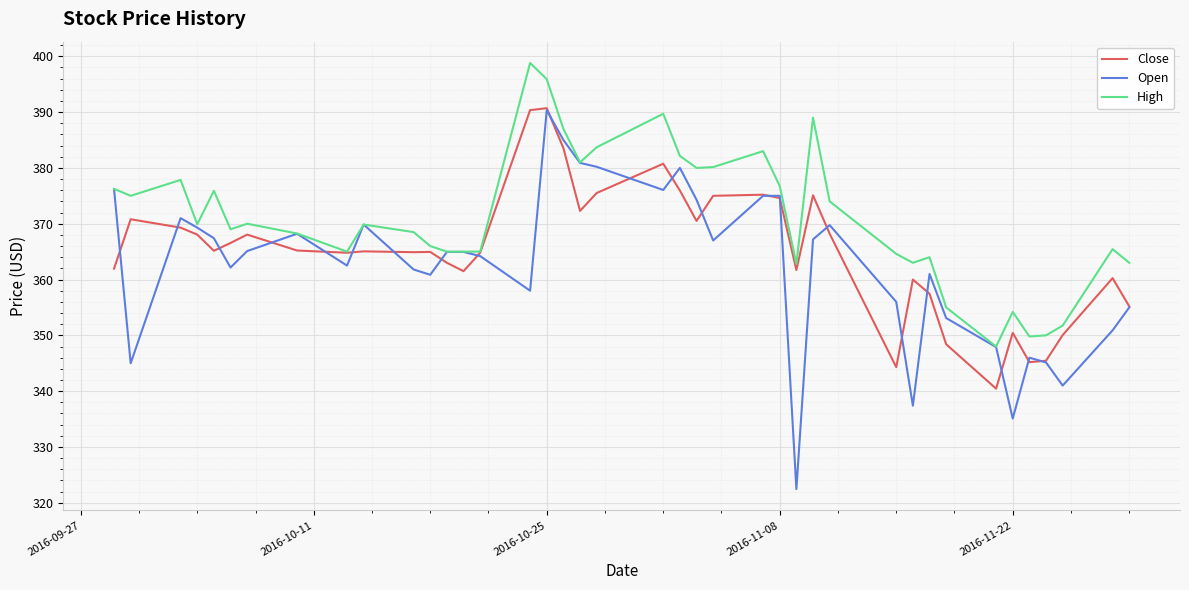

Which series has the widest spread of values?

Open